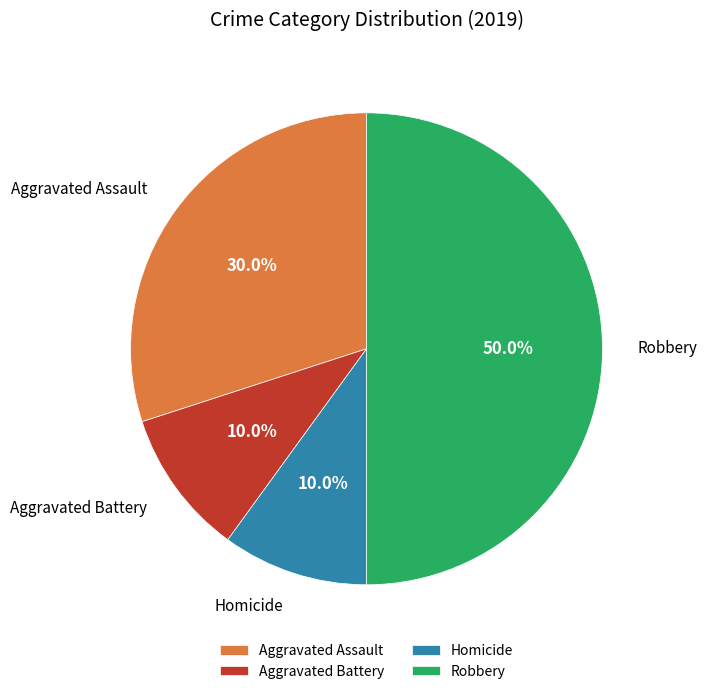

What is the largest slice in the pie chart?

Robbery